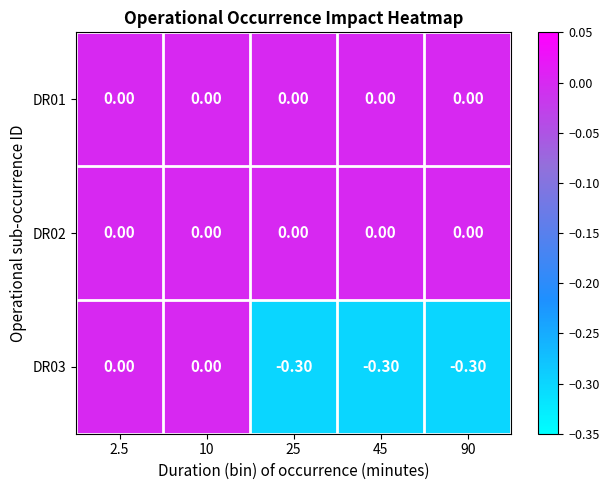

What is the difference between the second highest and minimum values in the DR03 series?

0.3